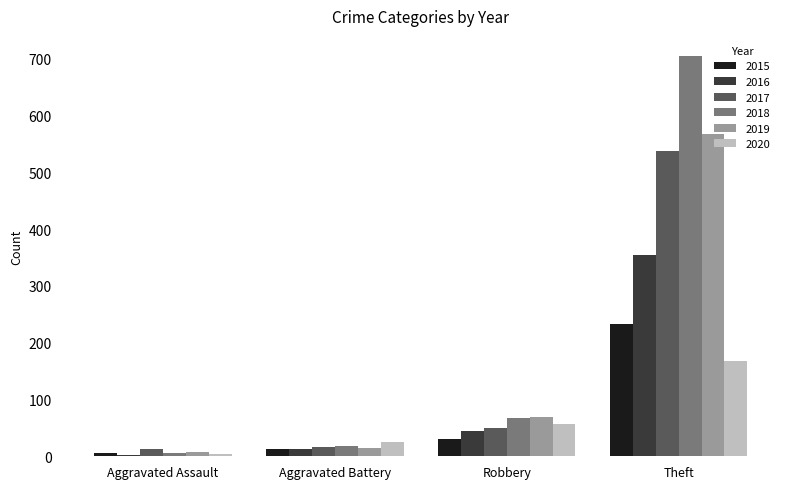

What is the difference between the 2017 values at Theft and Aggravated Assault?

526